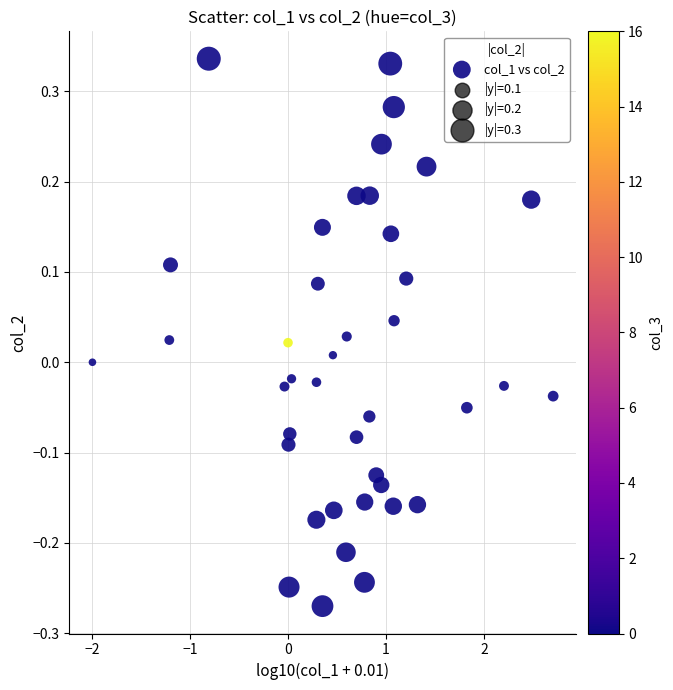

What is the range of X values (max minus min)?

4.7